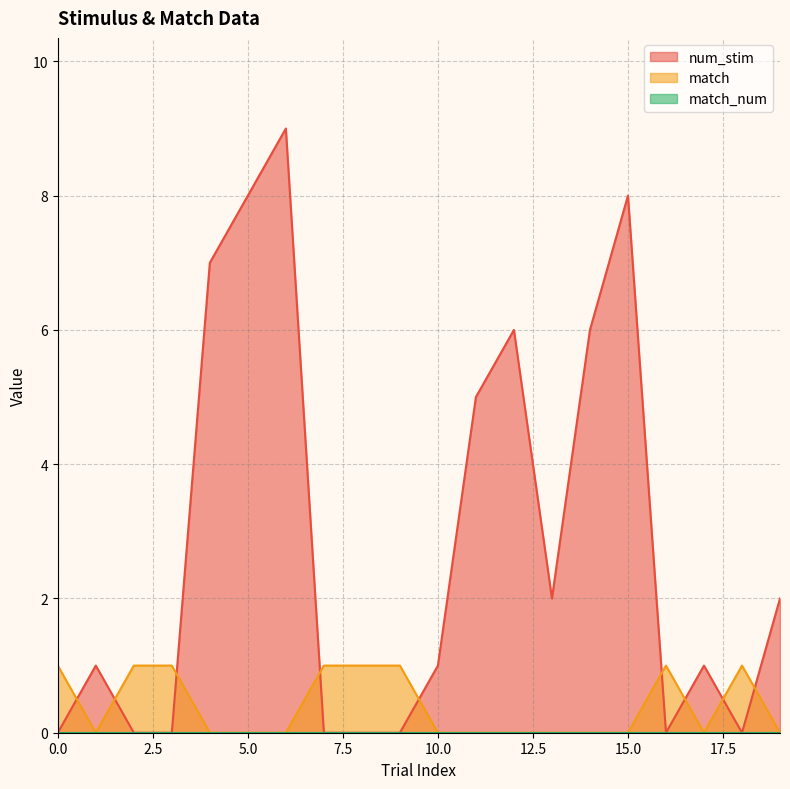

Rank the series at 12 from highest to lowest value.

num_stim, match